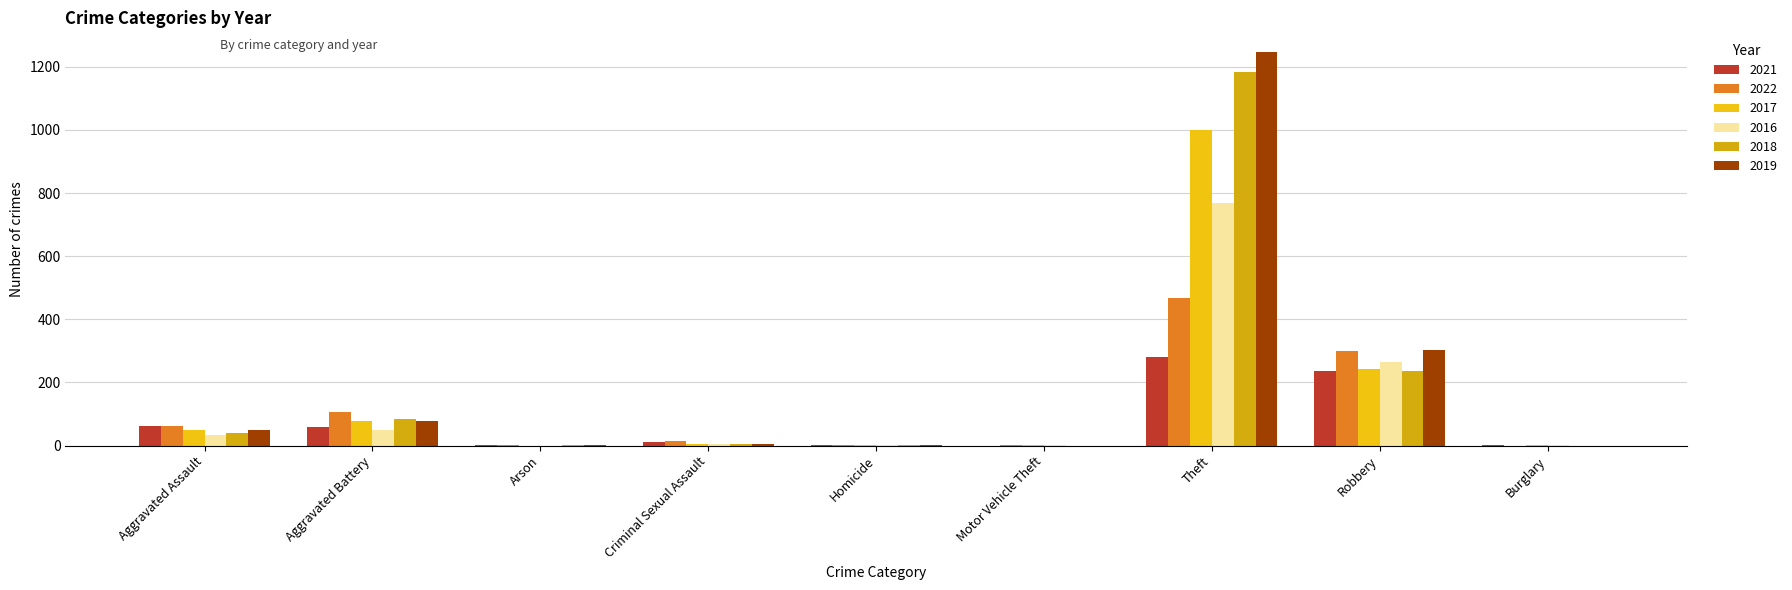

True or false: 2016 has a value of 79 at Aggravated Battery.

False